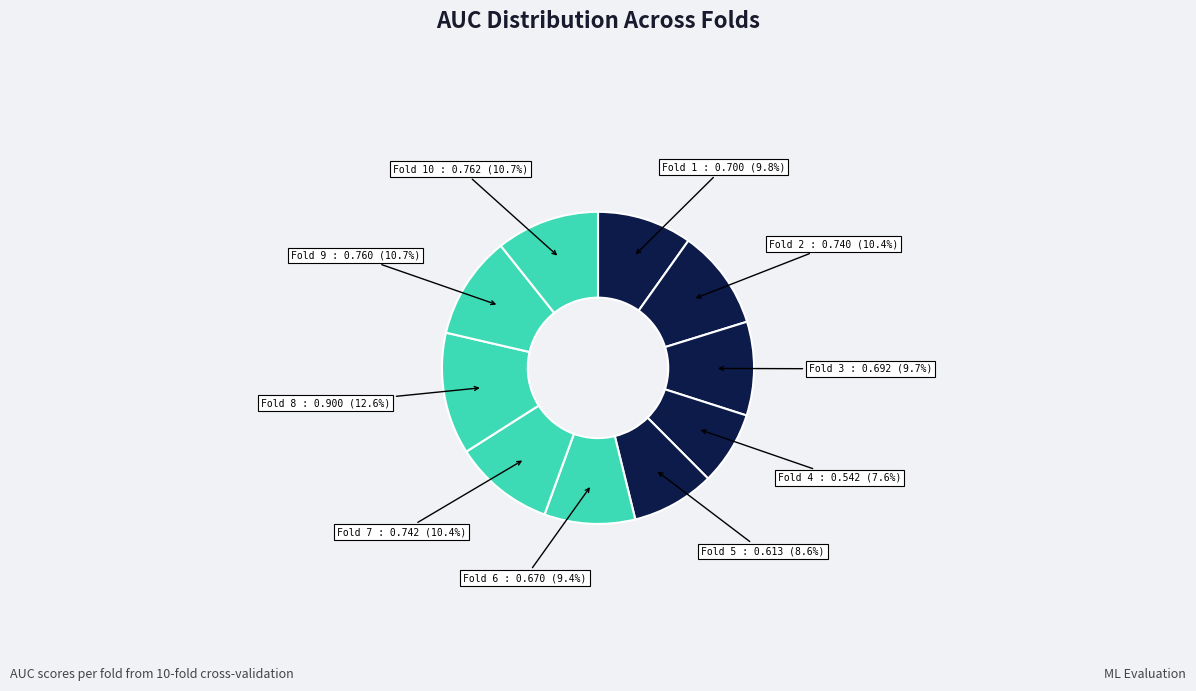

To the nearest percent, what is the average slice percentage?

10%